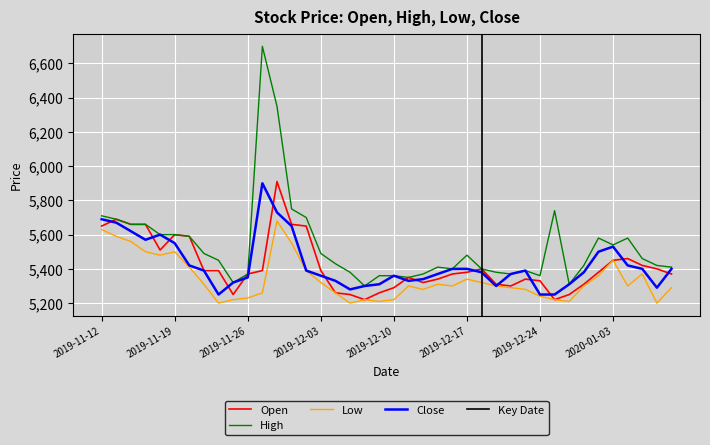

What is the label of the 36th point from the right?

2019-11-18